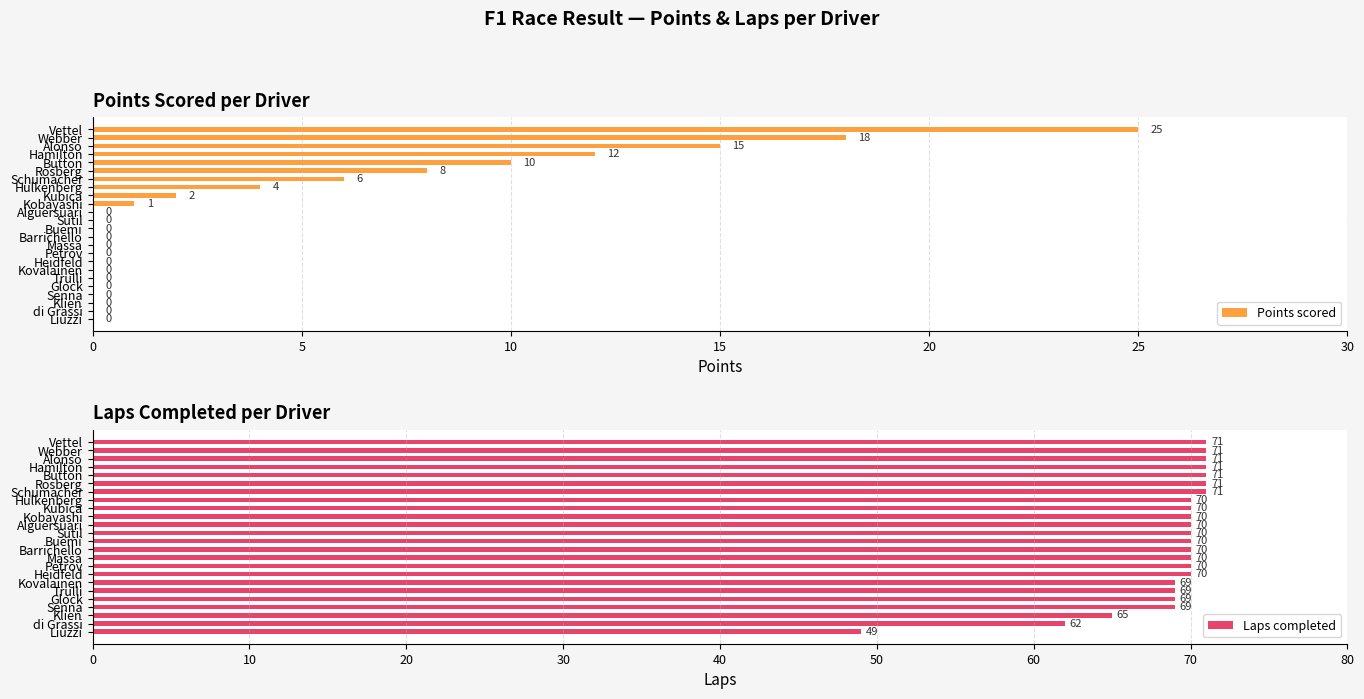

What is the maximum value for Points scored?

25